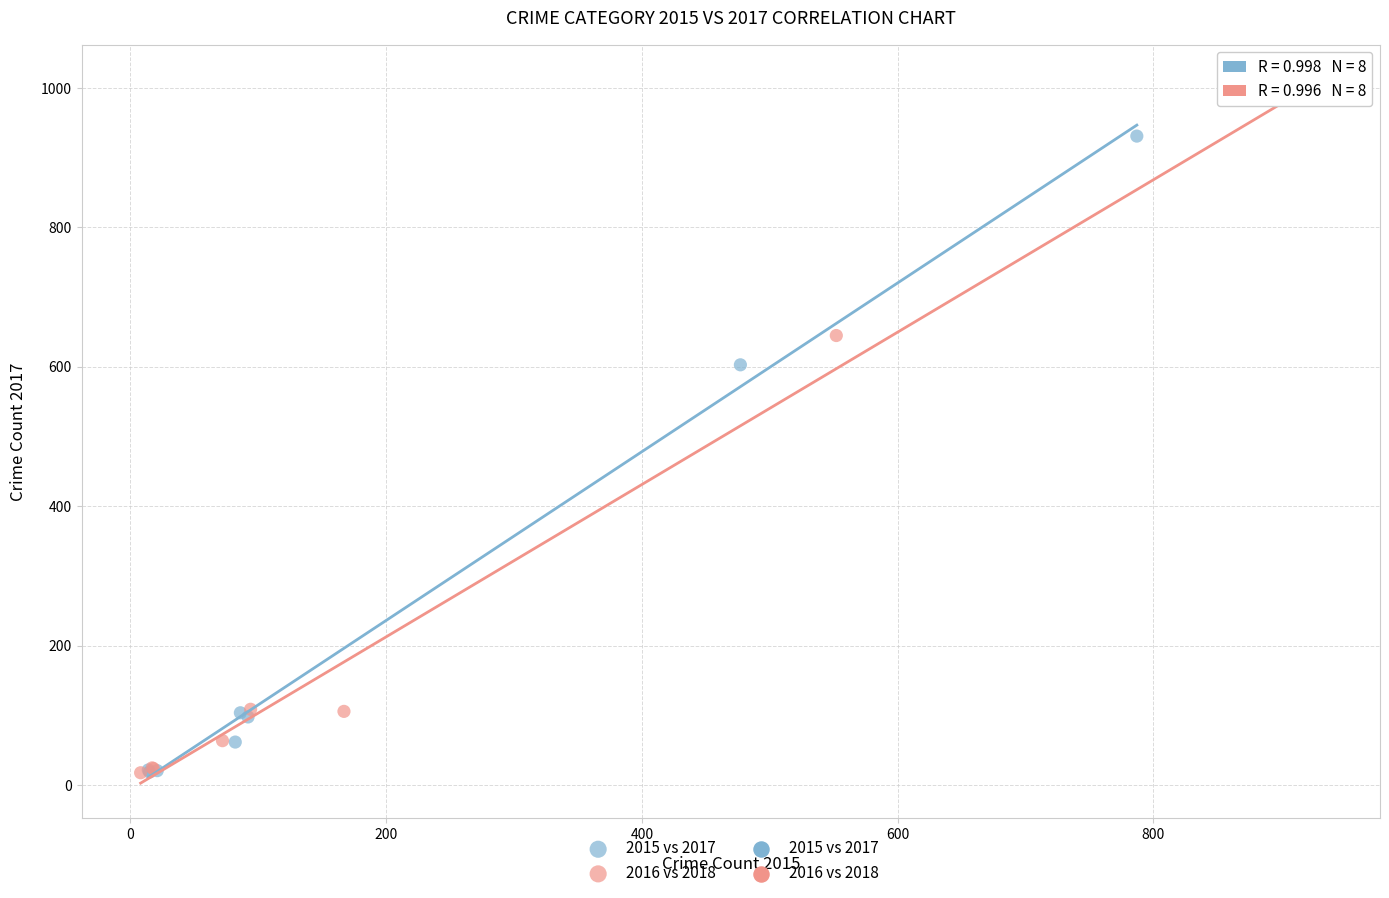

Which series has the largest Y range (max minus min)?

2016 vs 2018